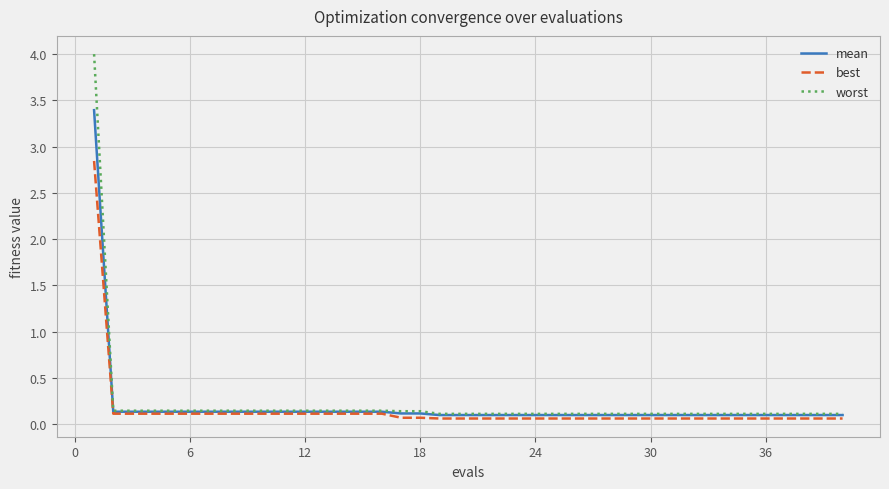

Which series has the widest spread of values?

worst